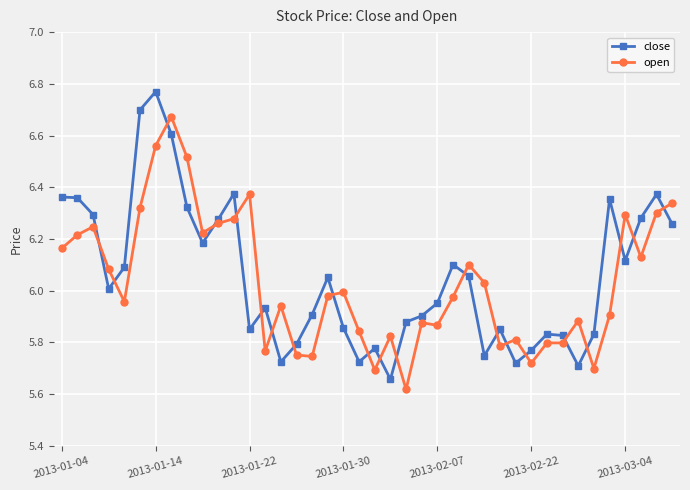

List the series in order of their overall mean, highest first.

close, open